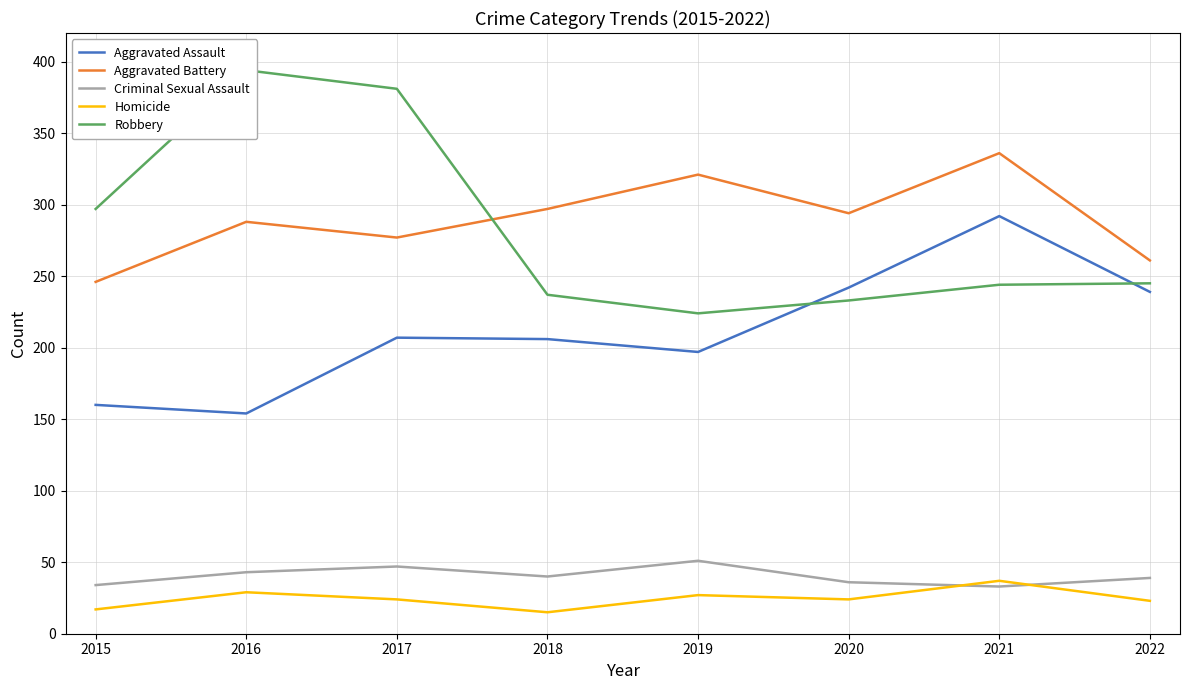

Where does the Robbery series first go above 245?

2015